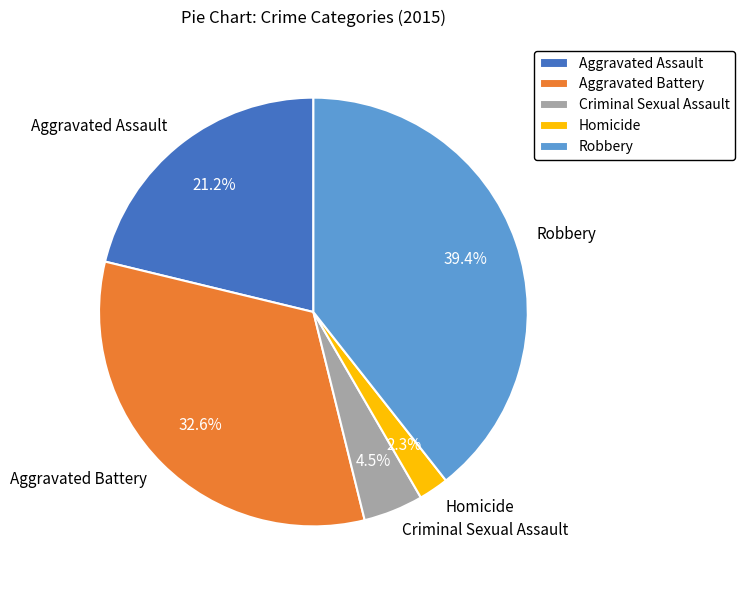

Combined, do Aggravated Assault and Criminal Sexual Assault account for over 50%?

No